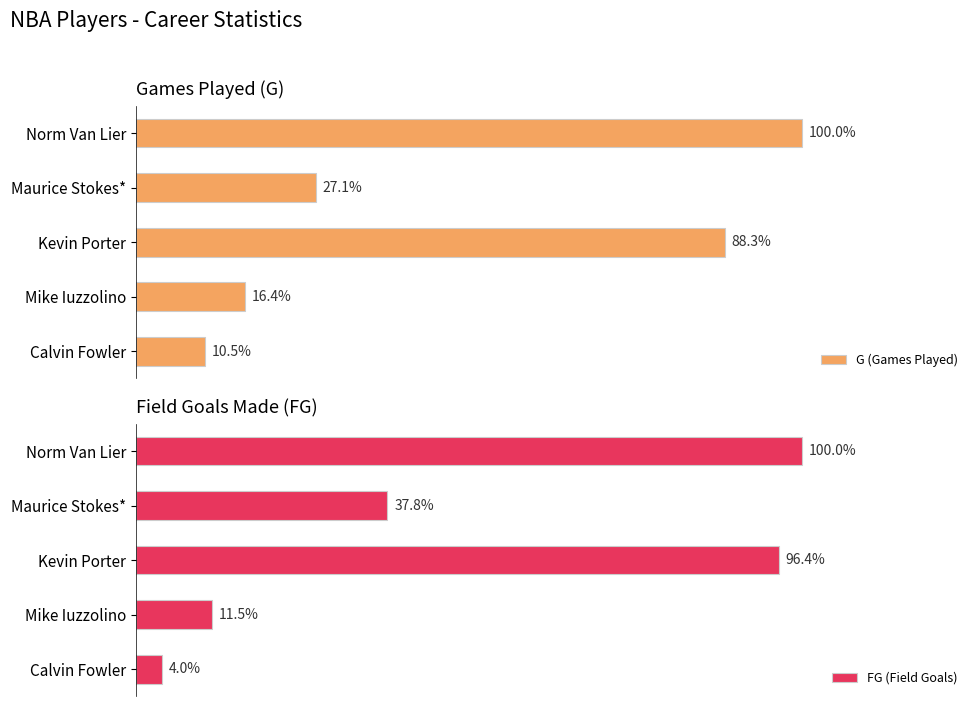

The value of FG (Field Goals) at 0 is 131. True or false?

True